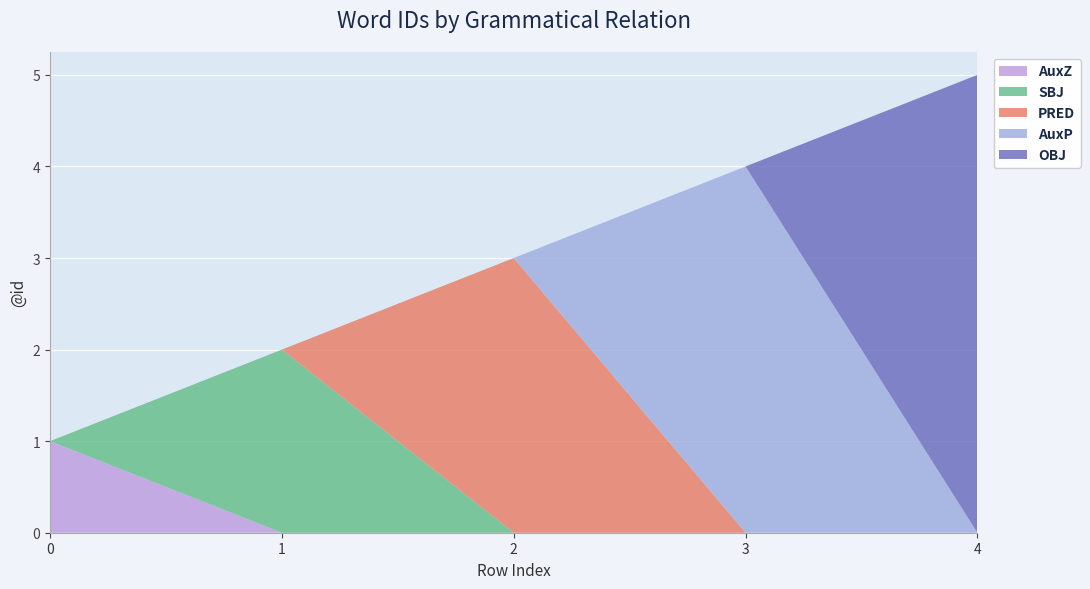

Reading left to right, what are all the values shown in this chart?

AuxZ: 1	0	0	0	0
SBJ: 0	2	0	0	0
PRED: 0	0	3	0	0
AuxP: 0	0	0	4	0
OBJ: 0	0	0	0	5